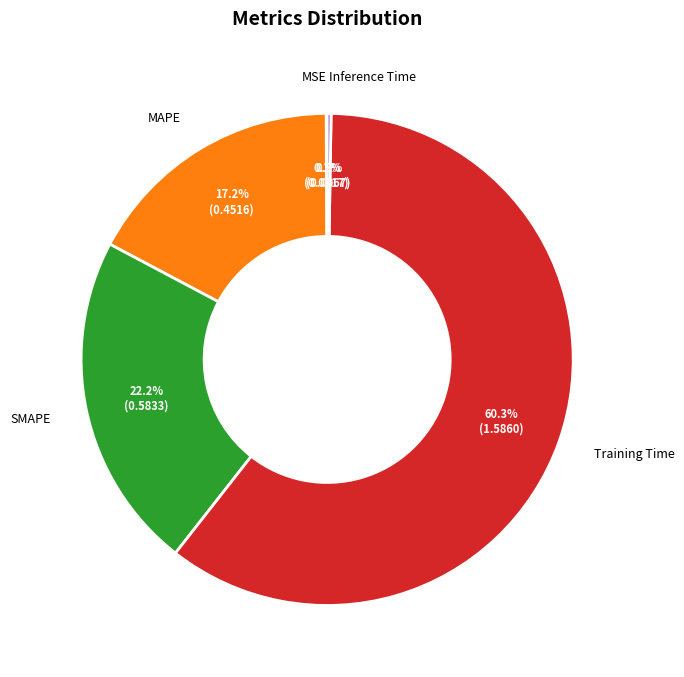

Which category has the biggest portion of the pie?

Training Time